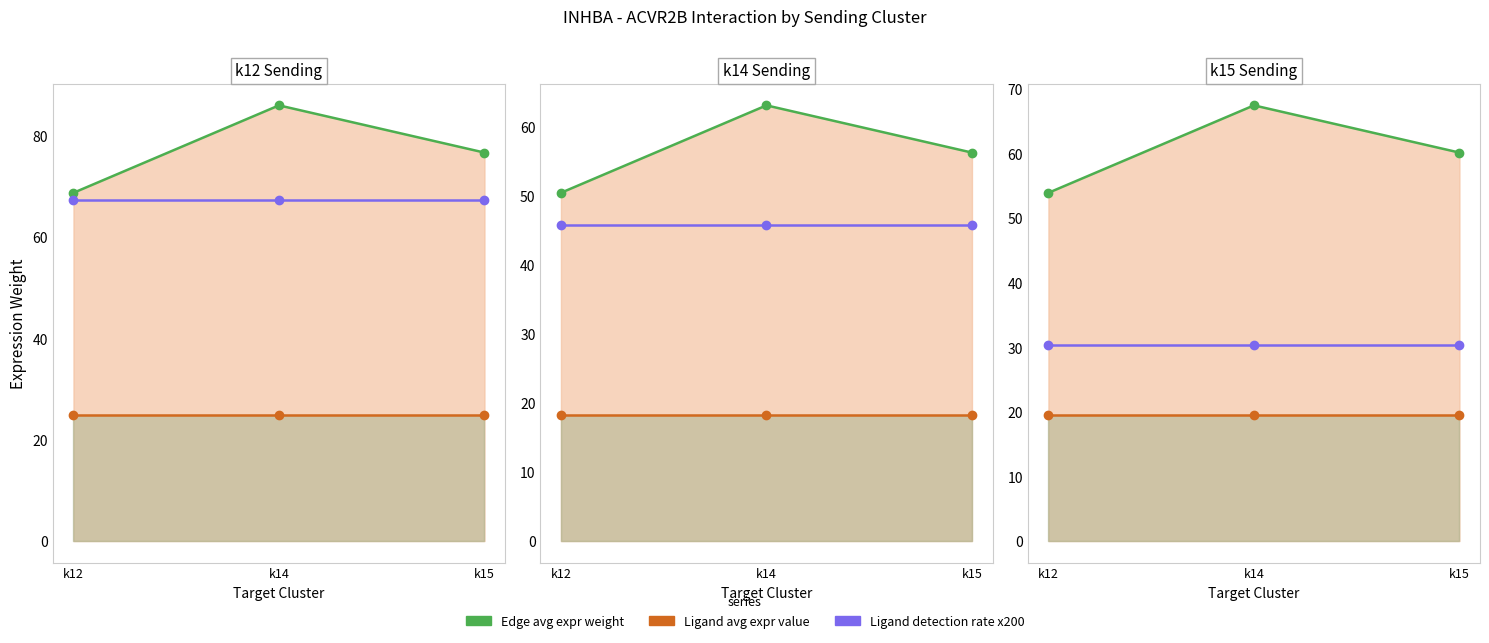

At which category does the chart reach its peak across all series?

k14